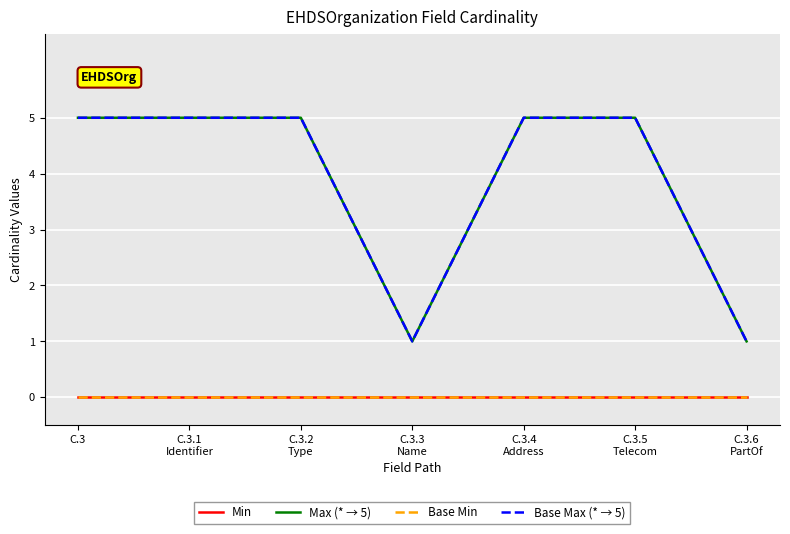

At which label is Base Min closest to 0?

C.3